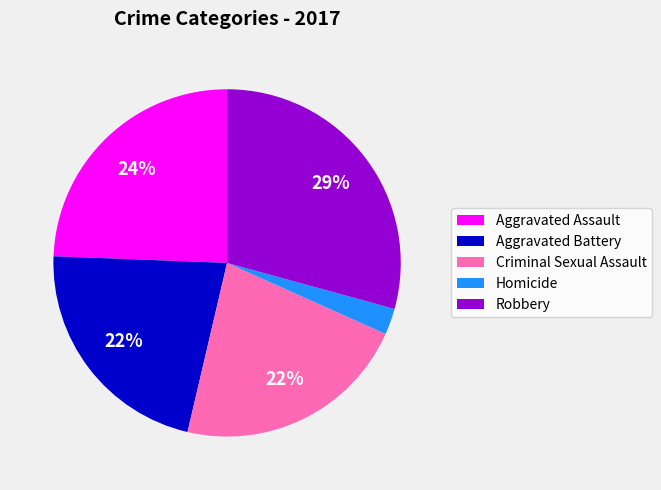

Approximately how many times larger is the value at Criminal Sexual Assault compared to Aggravated Battery?

1.0